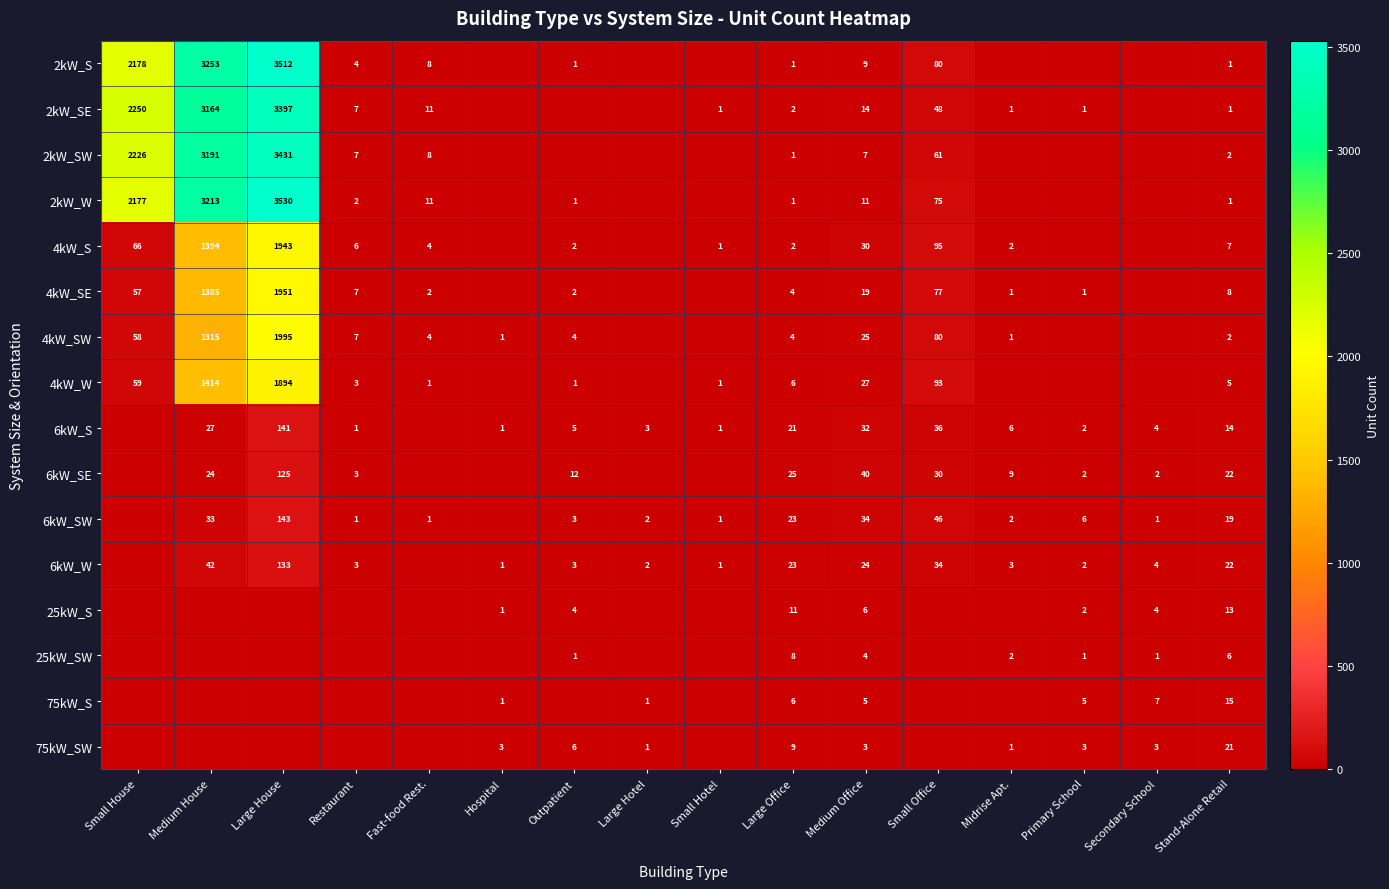

How many distinct data groups are displayed?

16